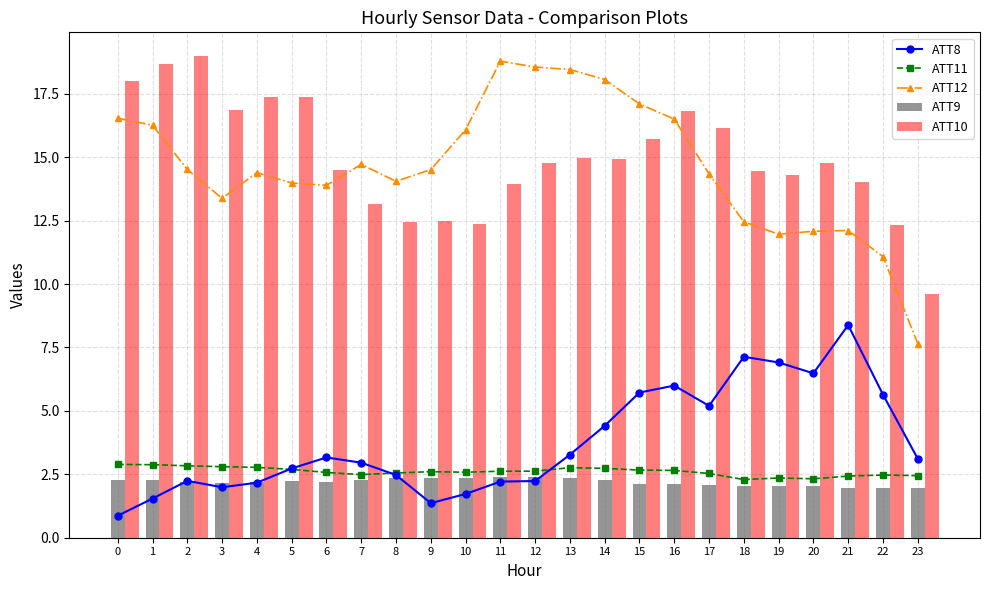

Is the value of ATT8 at 19 greater than the value of ATT11 at 9?

Yes